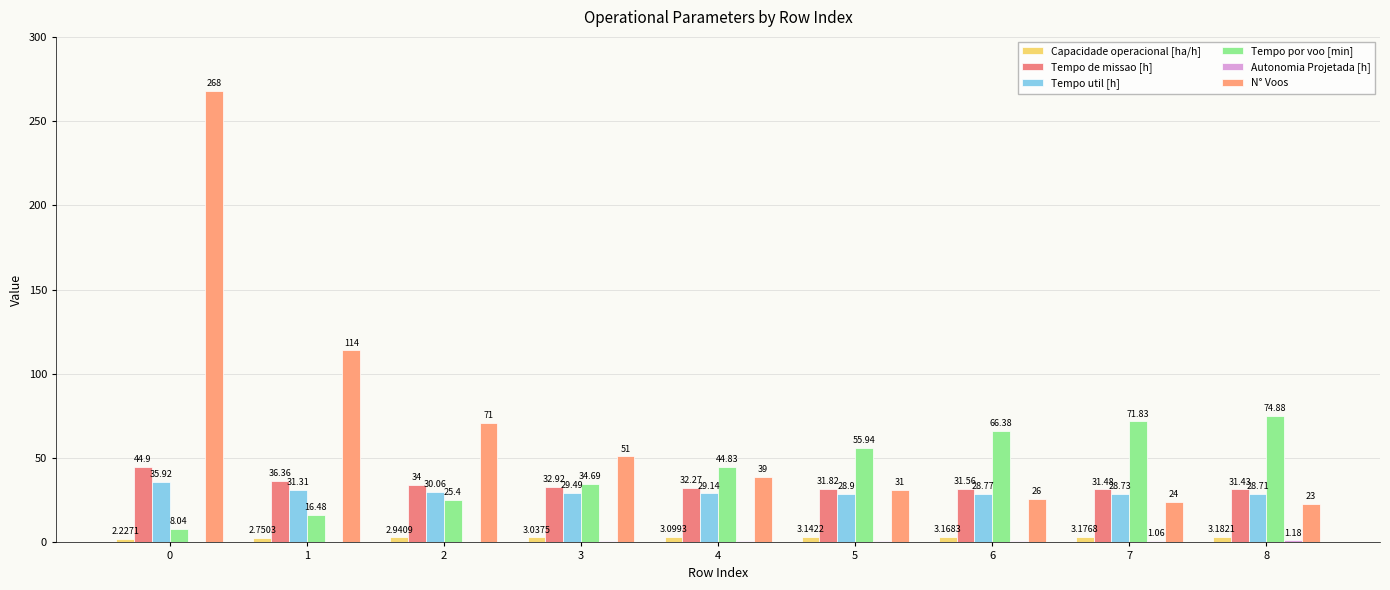

What is the maximum value for Tempo util [h]?

35.9